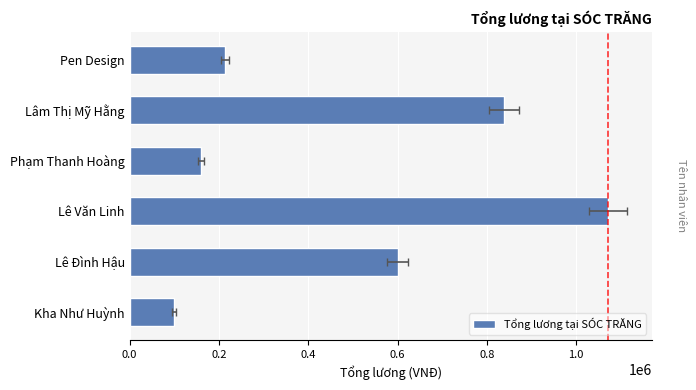

Approximately how many times larger is the value at Pen Design compared to Kha Như Huỳnh?

2.1